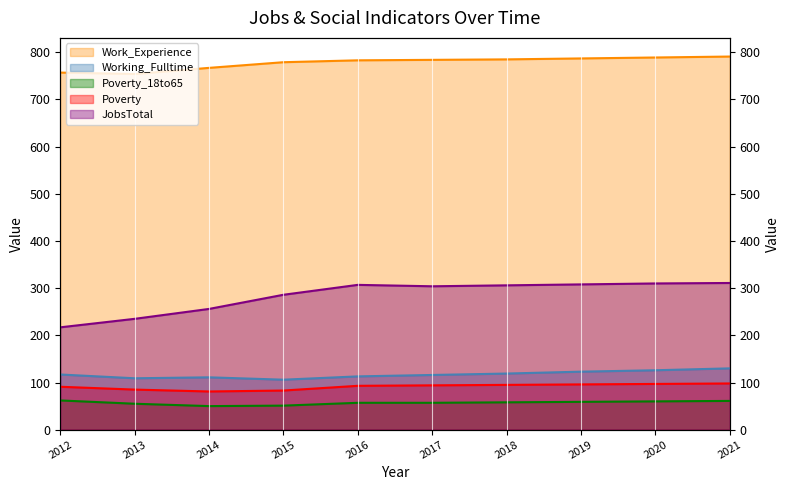

True or false: Working_Fulltime and Poverty_18to65 cross at least once.

False